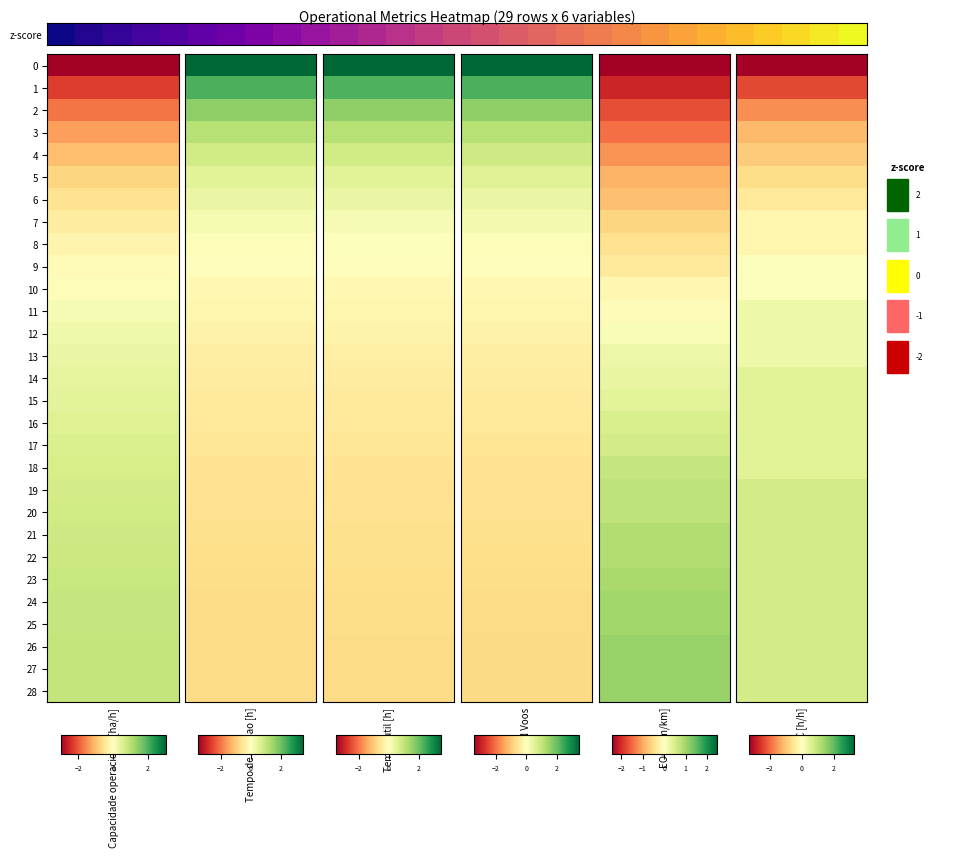

What is the maximum value shown in the chart?

1.0